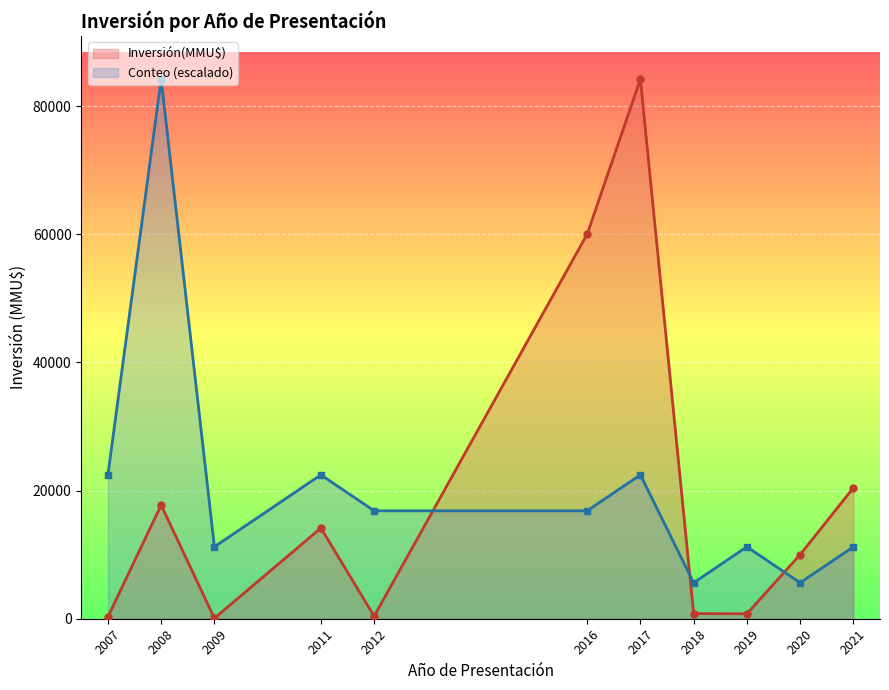

True or false: Conteo (escalado) line has a value of 22453.3 at 2017.

True